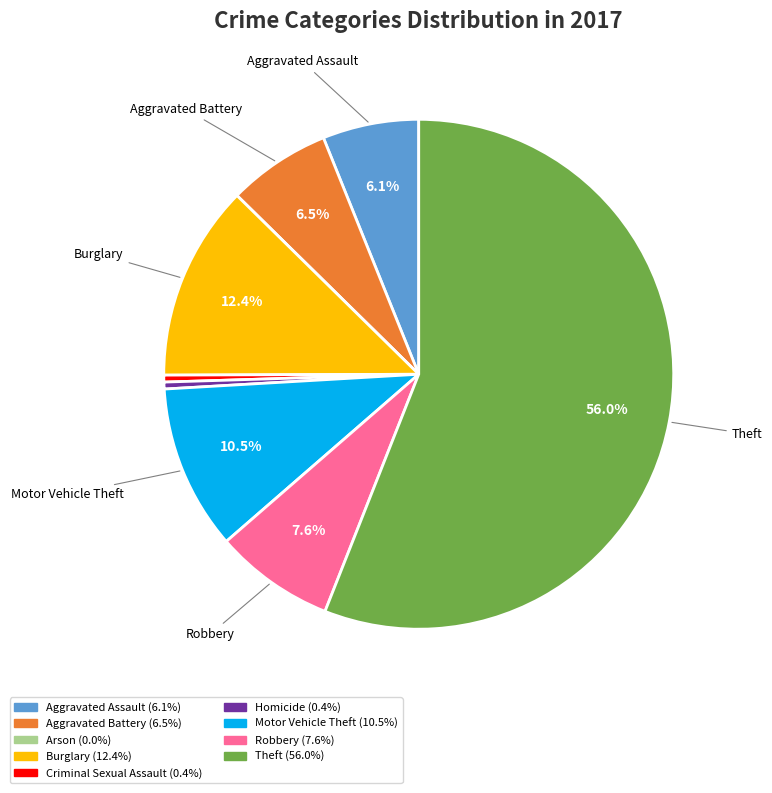

To the nearest percent, what is the combined percentage of Homicide and Theft?

56%